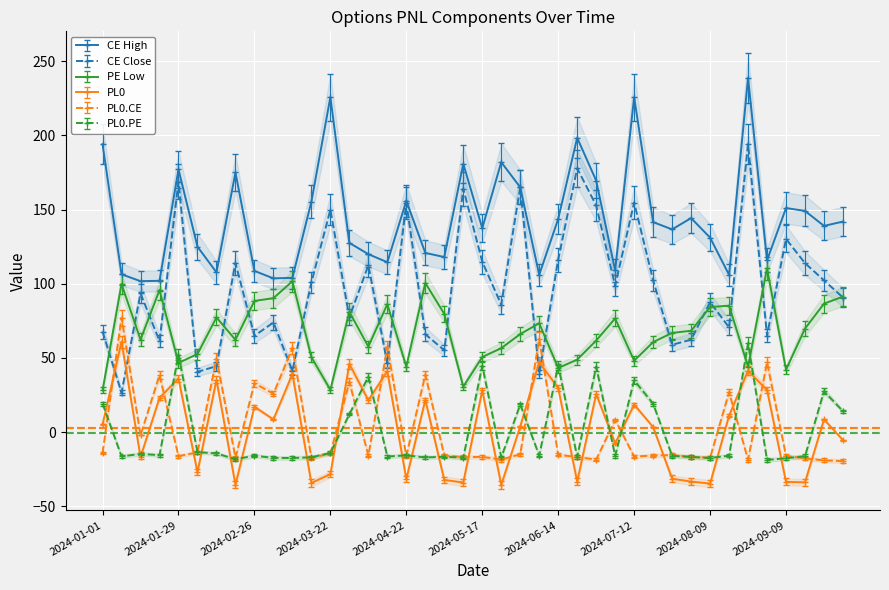

True or false: PL0.CE and PE Low intersect in this chart.

False